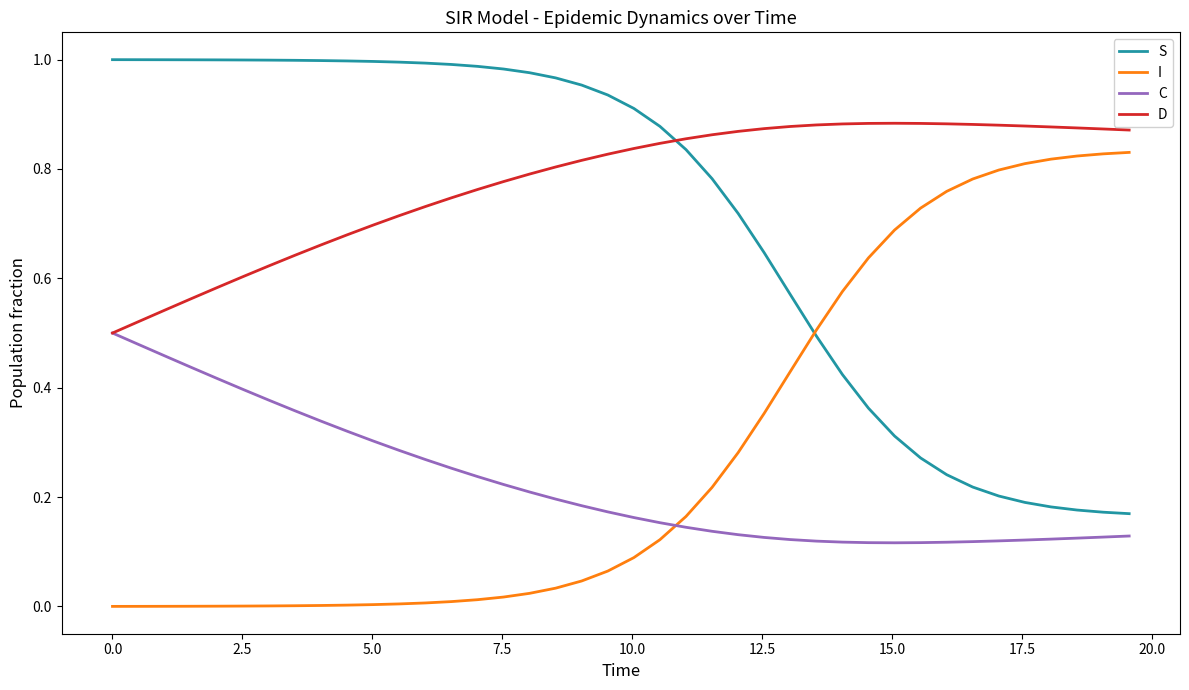

Which series has the largest total across all categories?

D